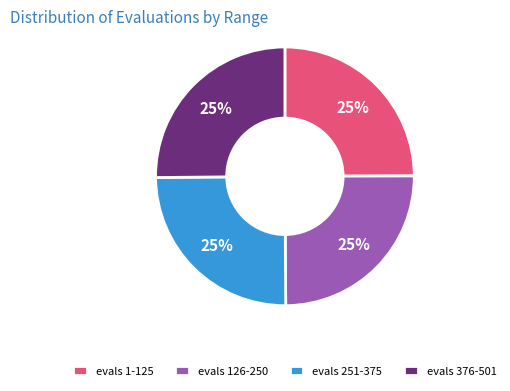

True or false: evals 126-250 accounts for 35% of the total.

False